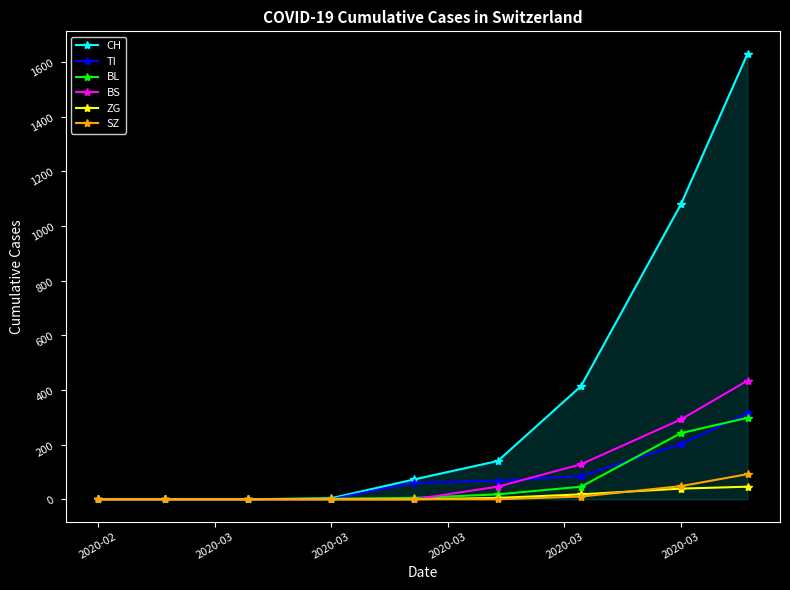

Which series has the largest range (max minus min)?

CH